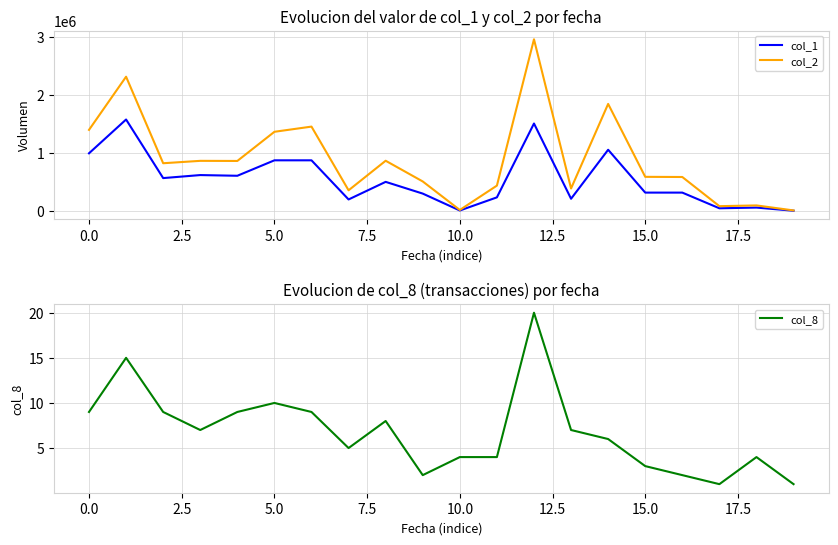

Rank the series by their average value, from lowest to highest.

col_8, col_1, col_2